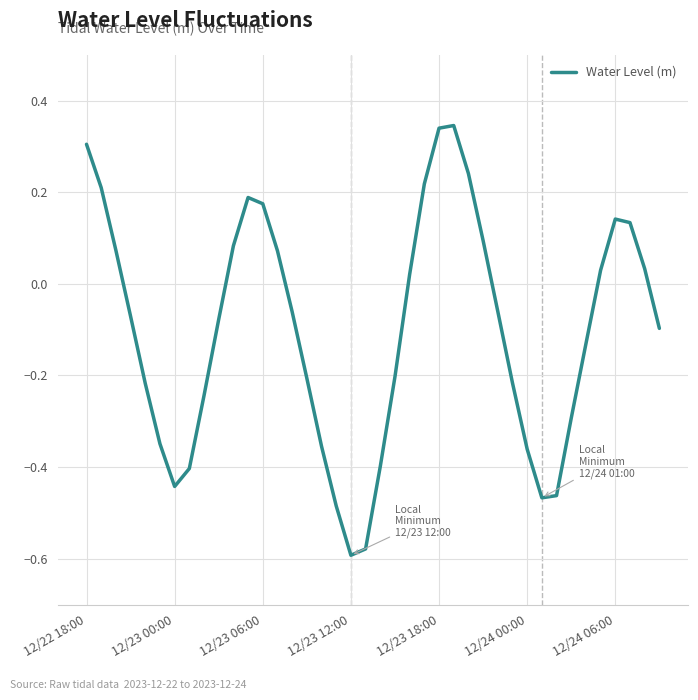

What is the difference between the maximum and minimum values?

0.9